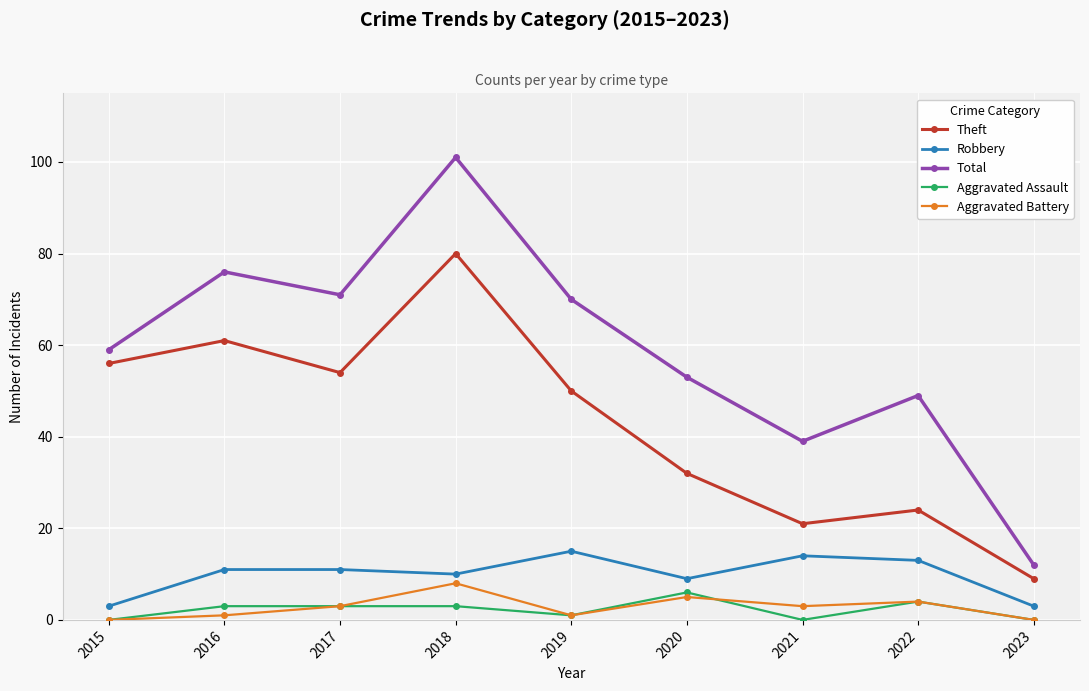

Which series has the largest range (max minus min)?

Total